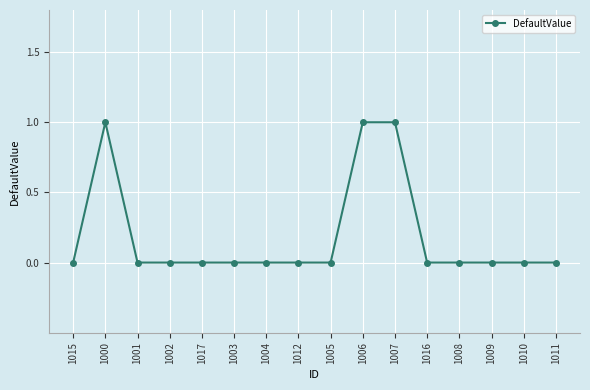

The chart shows a value of 0 at 1003. True or false?

True